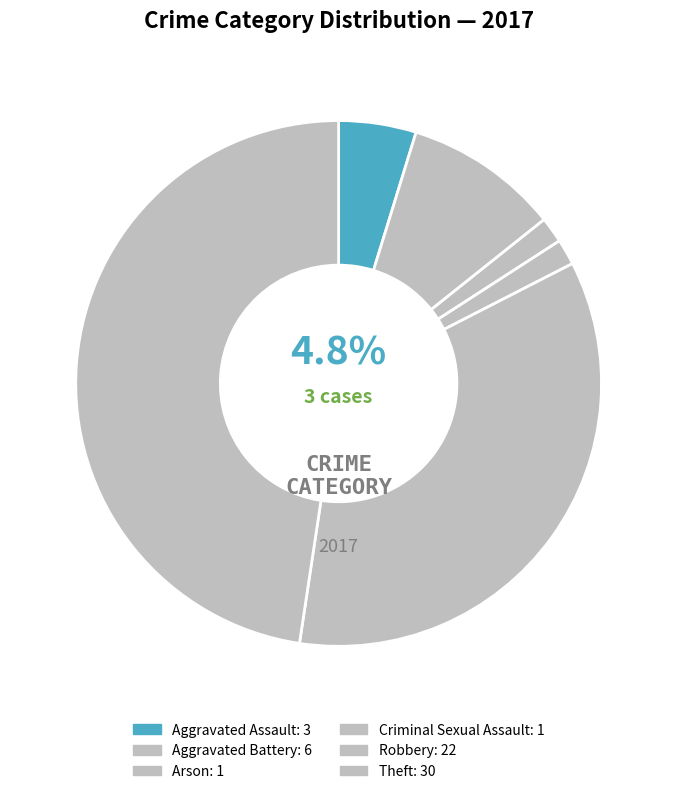

Count the number of slices in the pie.

6